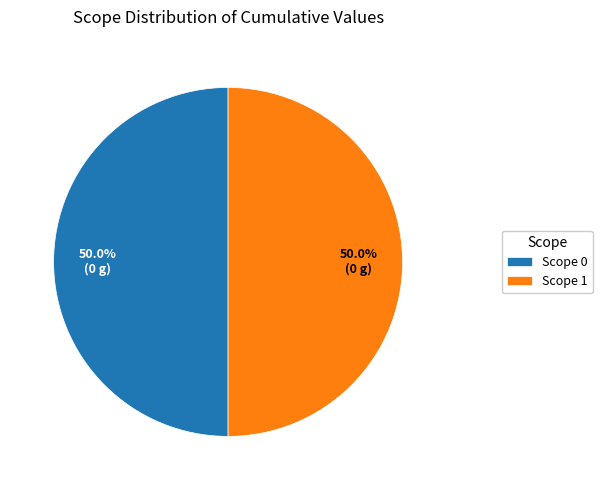

What is the ratio of the value at Scope 0 to the value at Scope 1?

1.0